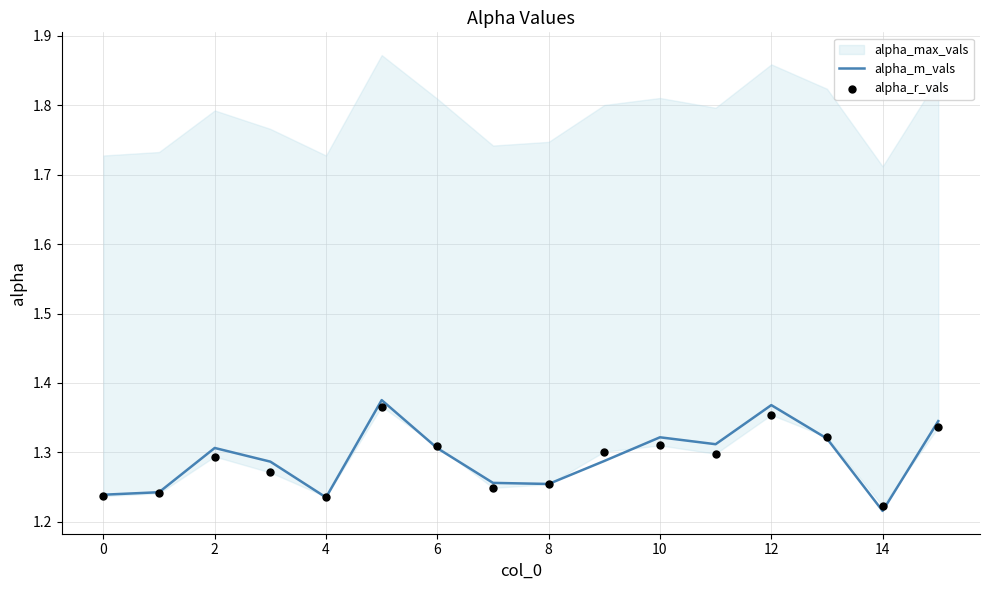

Which category has the lowest value in the alpha_m_vals series?

14